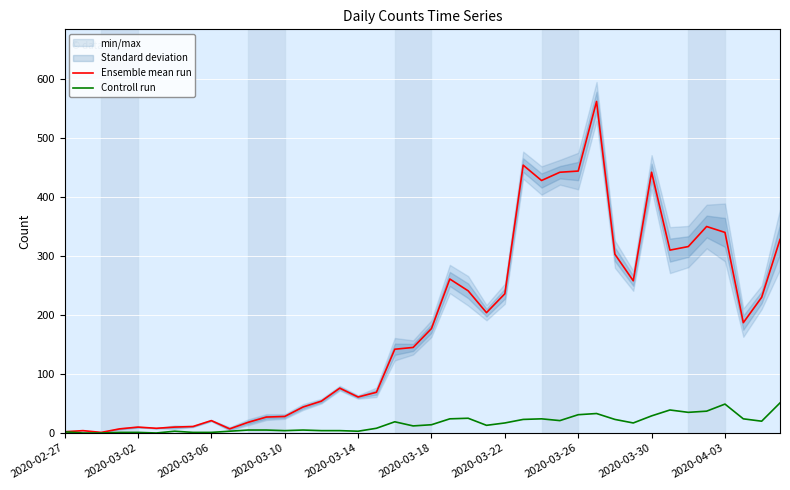

Reading left to right, extract all data points from this chart.

Ensemble mean run: 2	4	1	7	10	8	10	11	21	7	18	27	28	44	54	76	61	69	142	145	177	261	241	204	236	454	428	442	444	562	303	258	442	310	316	350	340	187	230	328
Controll run: 2	0	0	1	1	0	3	1	1	3	5	5	4	5	4	4	3	8	19	12	14	24	25	13	17	23	24	21	31	33	23	17	29	39	35	37	49	24	20	51